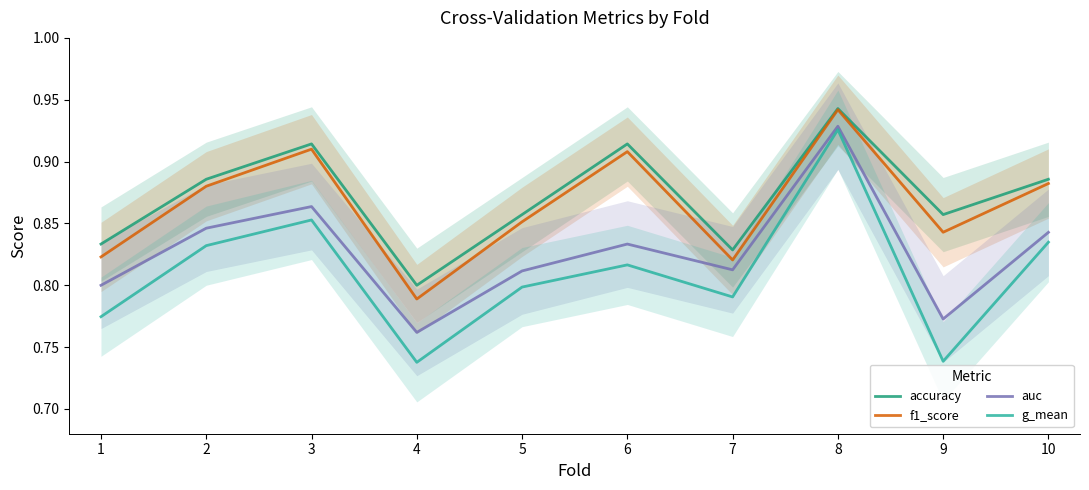

What is the difference between the highest and lowest values at 9?

0.1